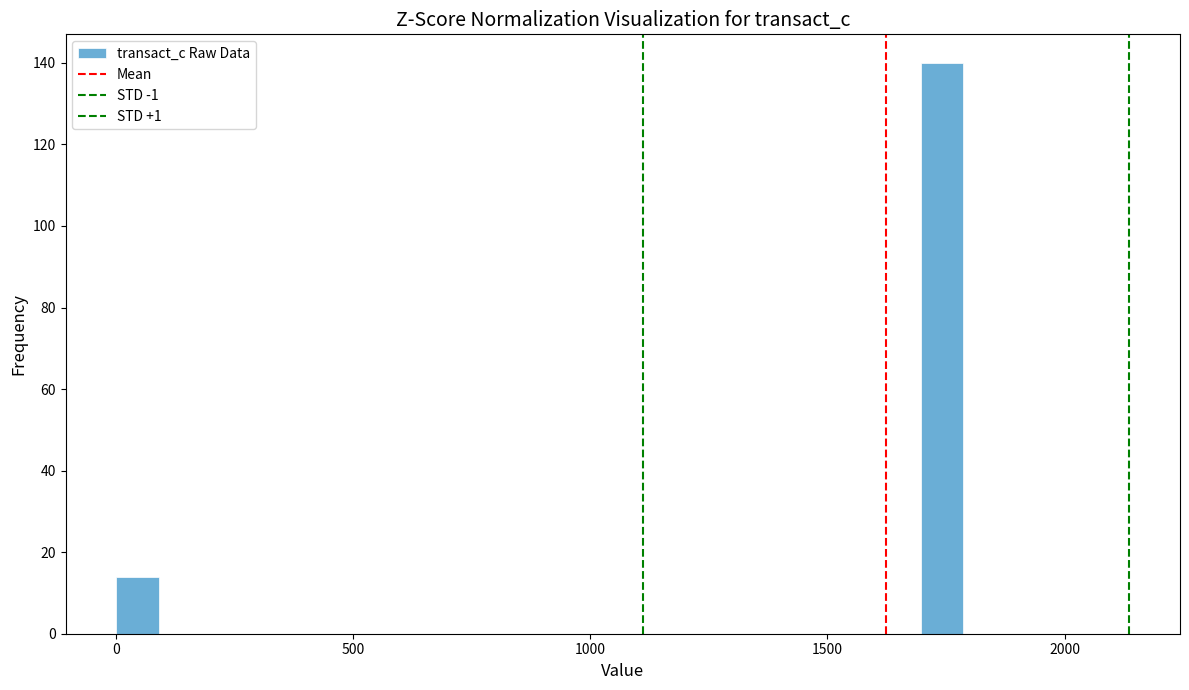

Around what value on the x-axis is the tallest bar? Give the approximate position of its centre, as read against the axis.

1750